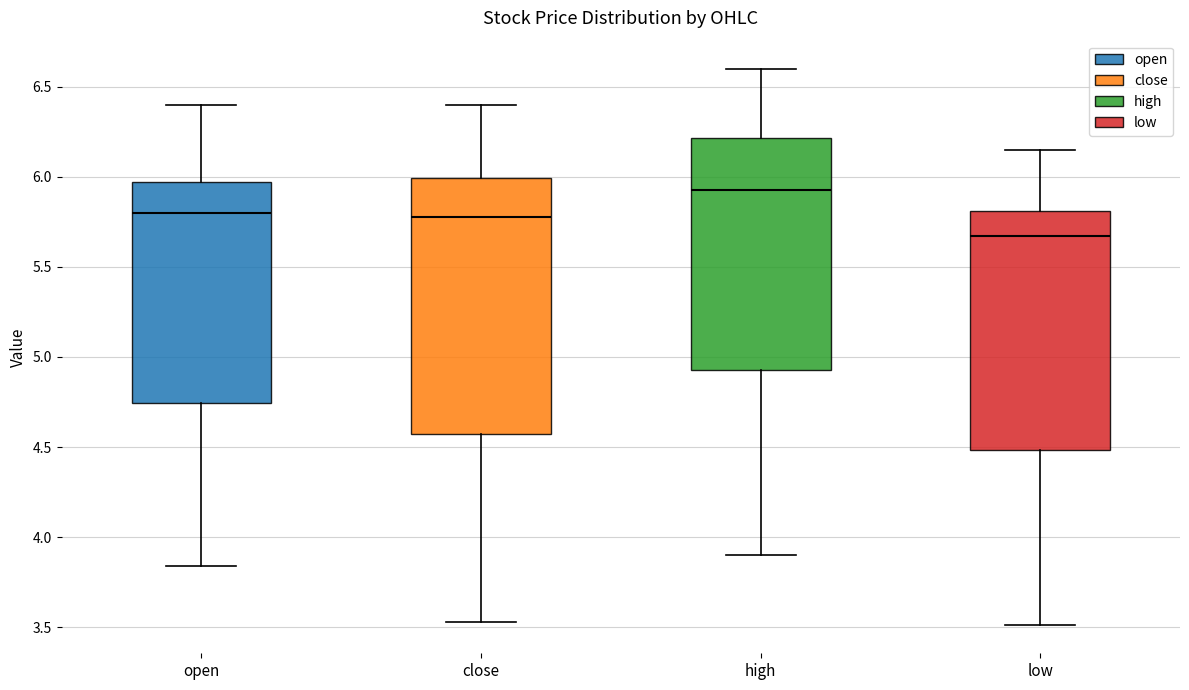

Where does the median line of the box for open sit on the y-axis? The values are not printed on the chart, so give them approximately, as read against the axis.

5.80